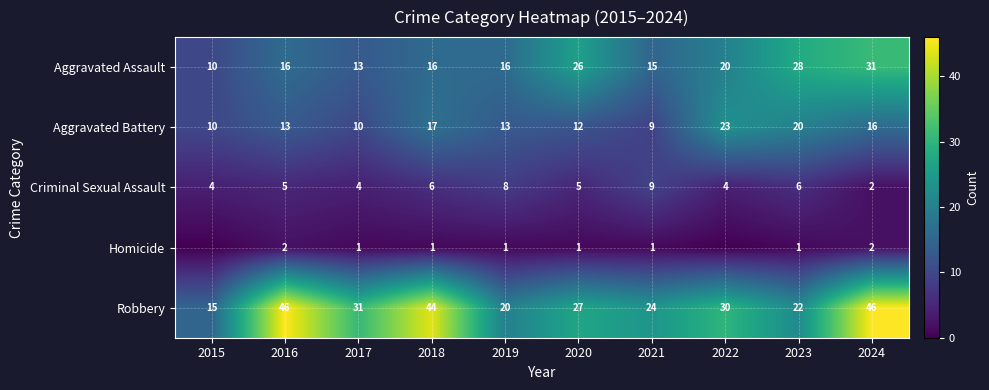

Which series has the widest spread of values?

Robbery